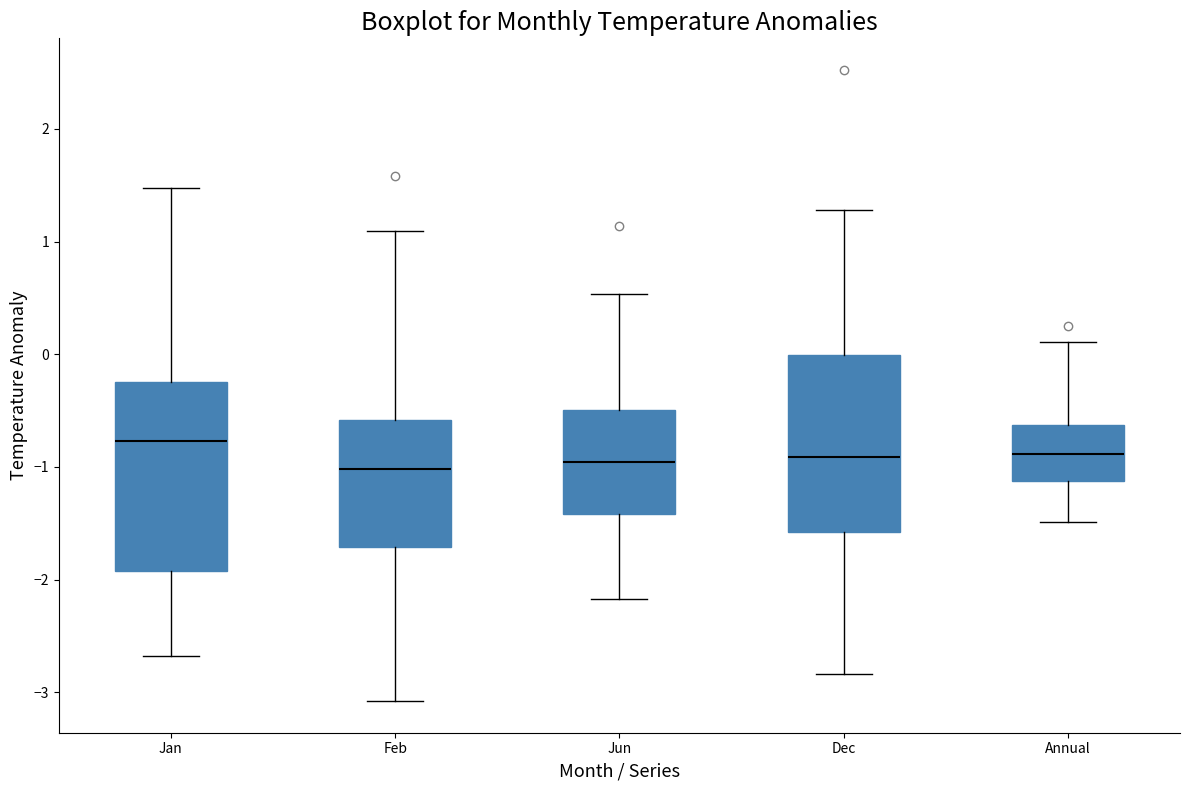

Reading left to right, transcribe this box plot: for each box, give where its median line is, the range the box spans, and where its two whiskers end, as read against the y-axis. The values are not printed on the chart, so give them approximately, as read against the axis.

Jan: median -0.8, box -1.9 to -0.3, whiskers -2.7 to 1.5
Feb: median -1.0, box -1.7 to -0.6, whiskers -3.1 to 1.1
Jun: median -1.0, box -1.4 to -0.5, whiskers -2.2 to 0.5
Dec: median -0.9, box -1.6 to 0.0, whiskers -2.8 to 1.3
Annual: median -0.9, box -1.1 to -0.6, whiskers -1.5 to 0.1